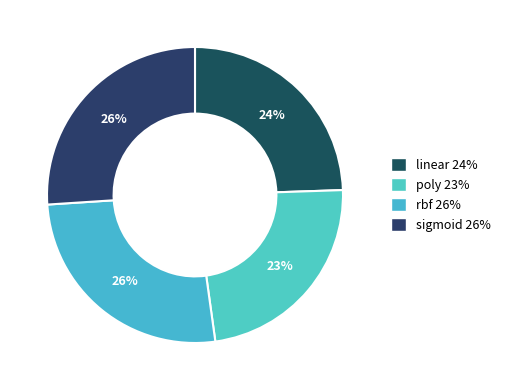

What portion of the pie excludes linear?

75.5%